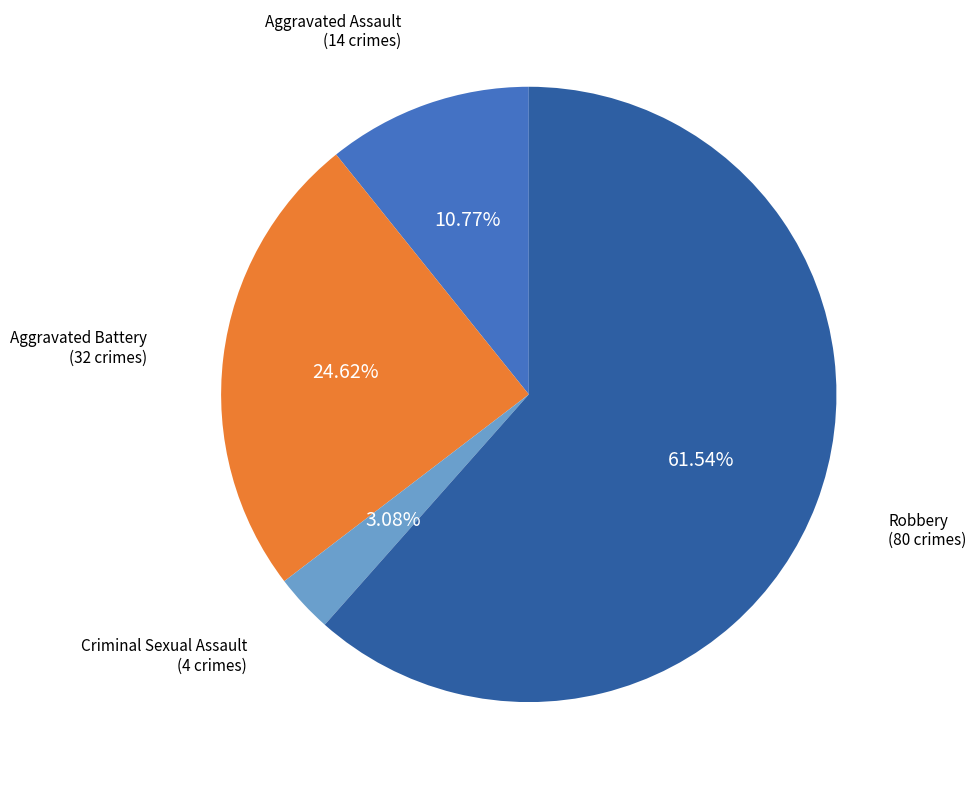

Is there any slice that represents more than half of the pie?

Yes